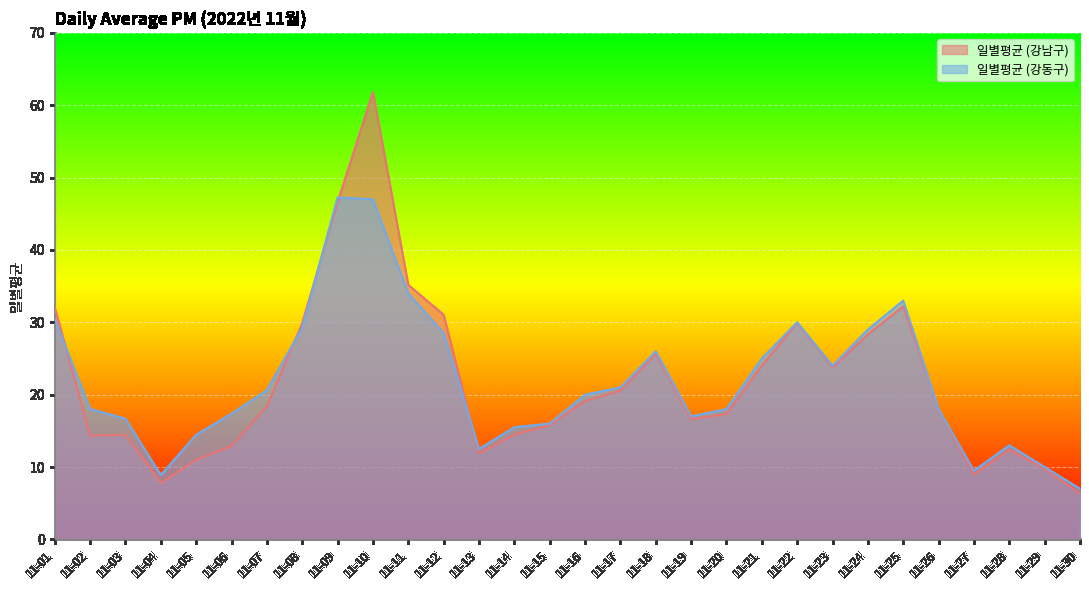

Is it true that 일별평균 (강남구) equals 24.0 at 11-21?

True